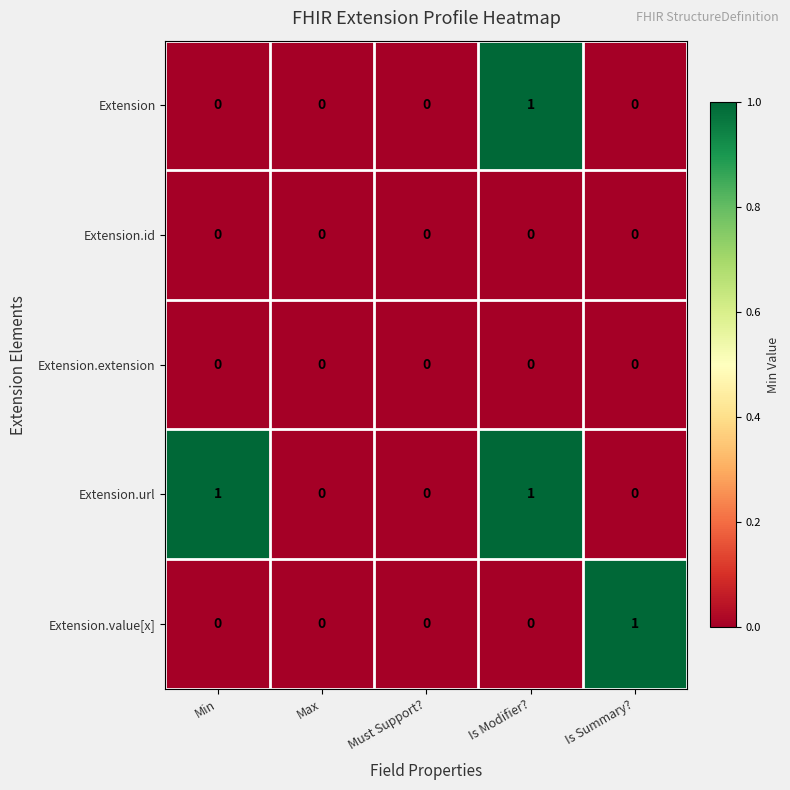

Which series has the largest total across all categories?

Extension.url